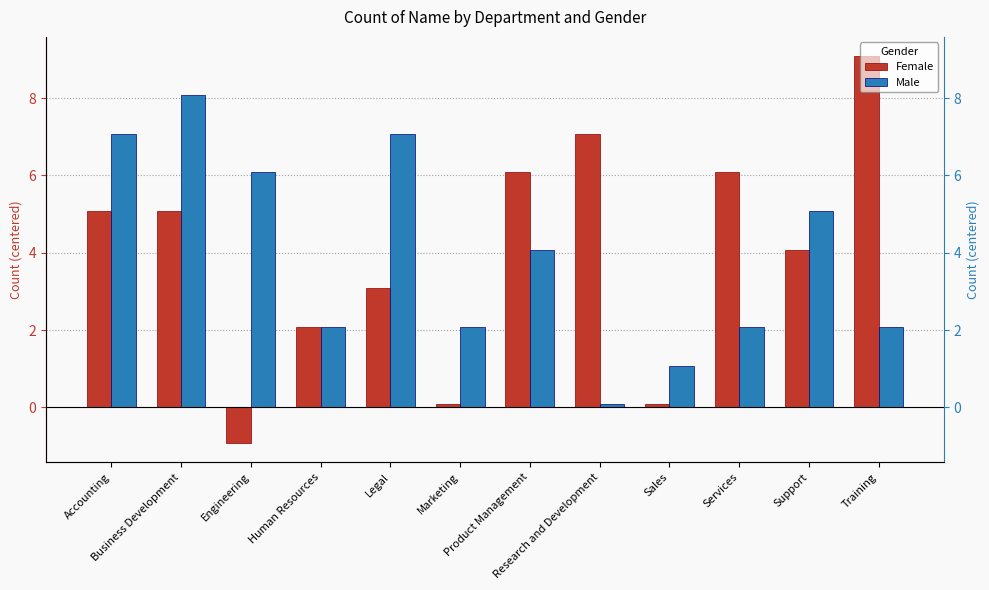

What is the spread (max minus min) of values at Support?

1.0